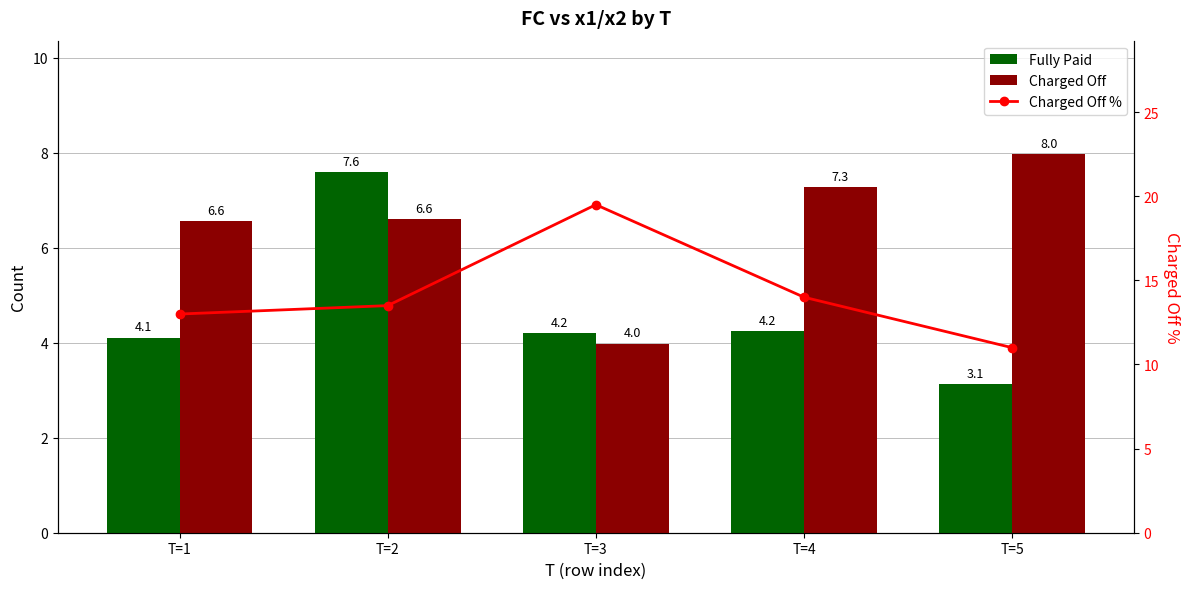

What is the difference between the Fully Paid values at T=1 and T=2?

3.5